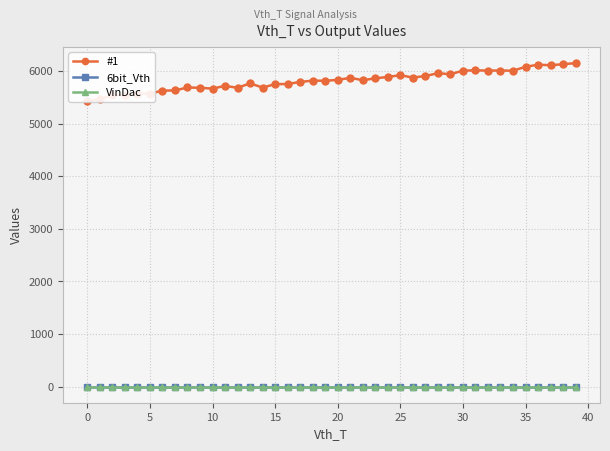

What is the label of the 27th point from the left?

26